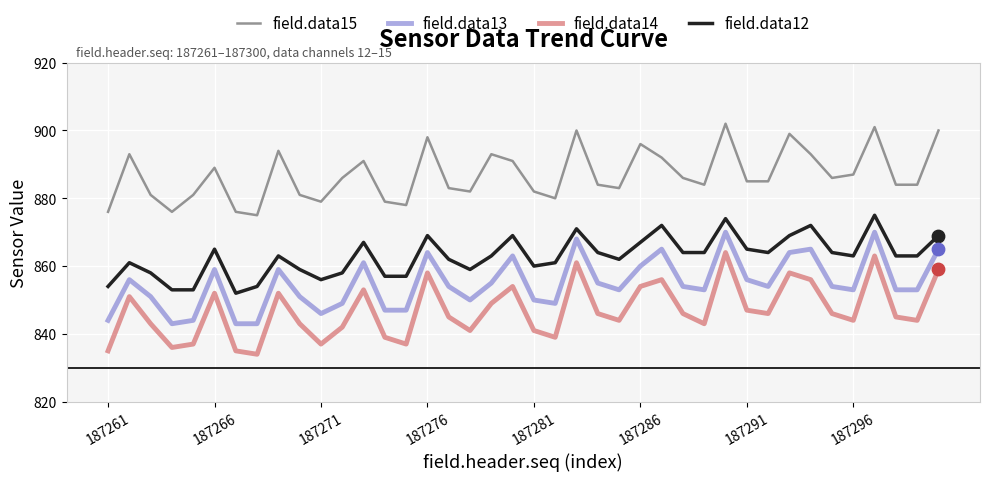

Which series has the largest total across all categories?

field.data15